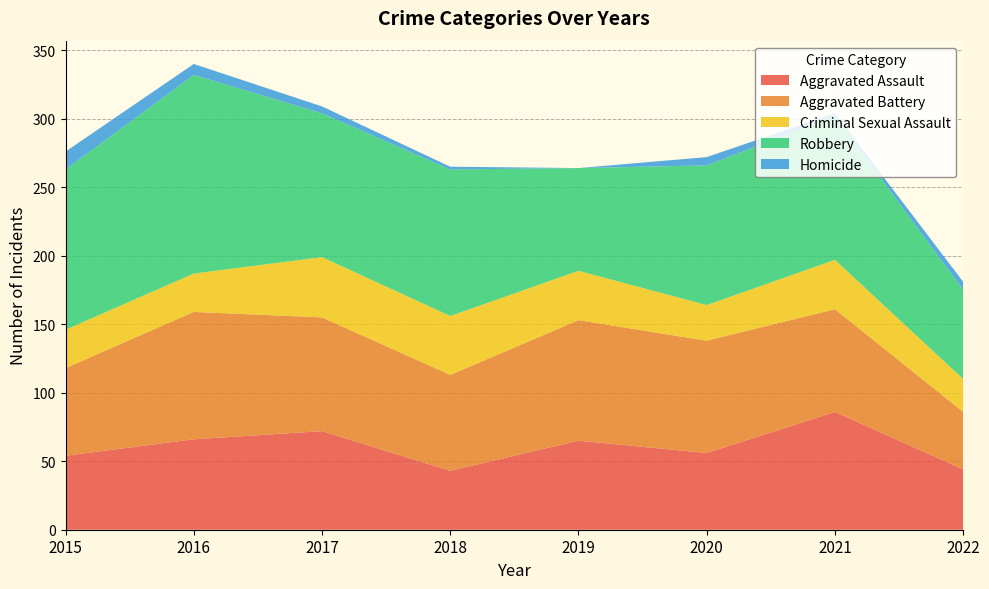

Reading right to left, extract all data points from this chart.

Aggravated Assault: 2022=44	2021=86	2020=56	2019=65	2018=43	2017=72	2016=66	2015=54
Aggravated Battery: 2022=42	2021=75	2020=82	2019=88	2018=70	2017=83	2016=93	2015=64
Criminal Sexual Assault: 2022=24	2021=36	2020=26	2019=36	2018=43	2017=44	2016=28	2015=28
Robbery: 2022=65	2021=105	2020=102	2019=75	2018=107	2017=105	2016=145	2015=117
Homicide: 2022=6	2021=2	2020=6	2019=0	2018=2	2017=5	2016=8	2015=13